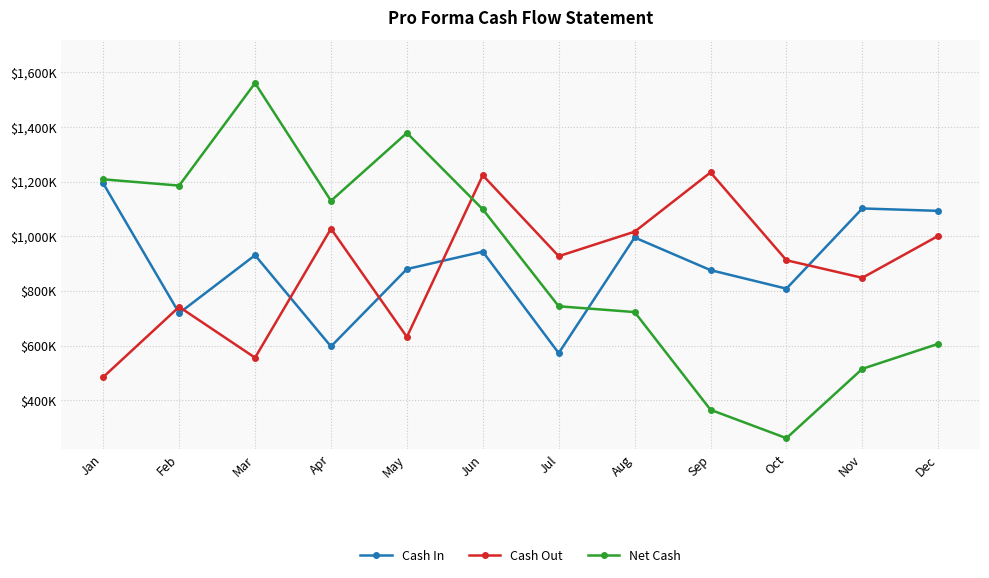

List the labels in order of Net Cash value, smallest first.

Oct, Sep, Nov, Dec, Aug, Jul, Jun, Apr, Feb, Jan, May, Mar